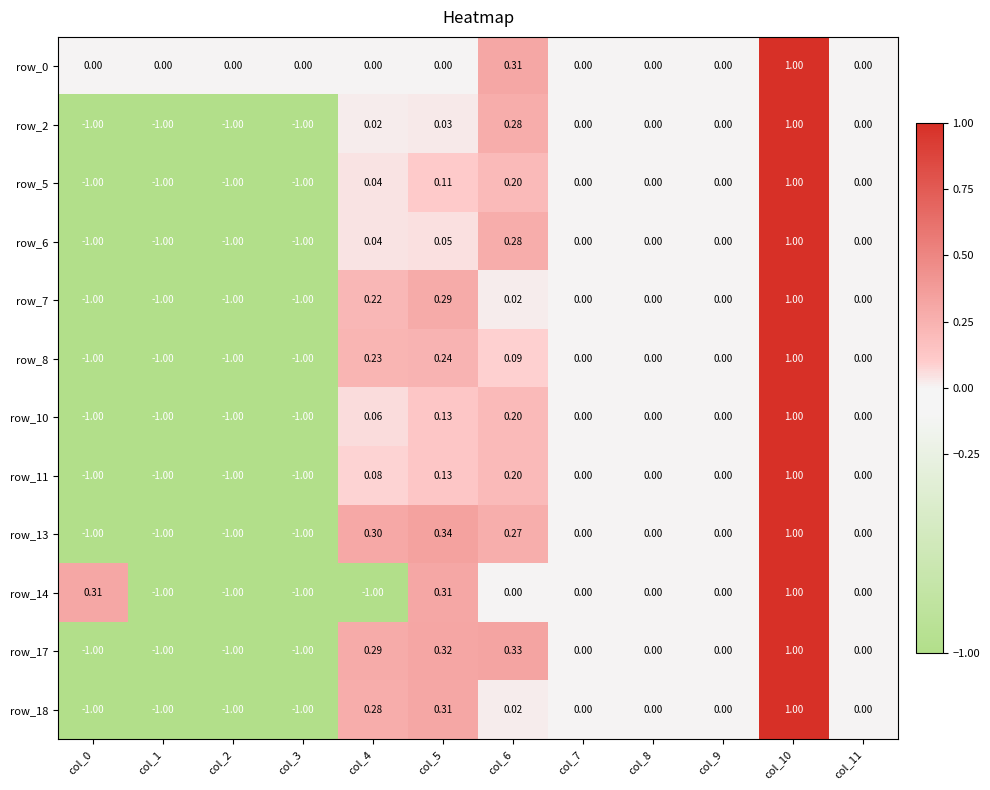

Is the value of row_11 at col_6 greater than the value of row_17 at col_2?

Yes